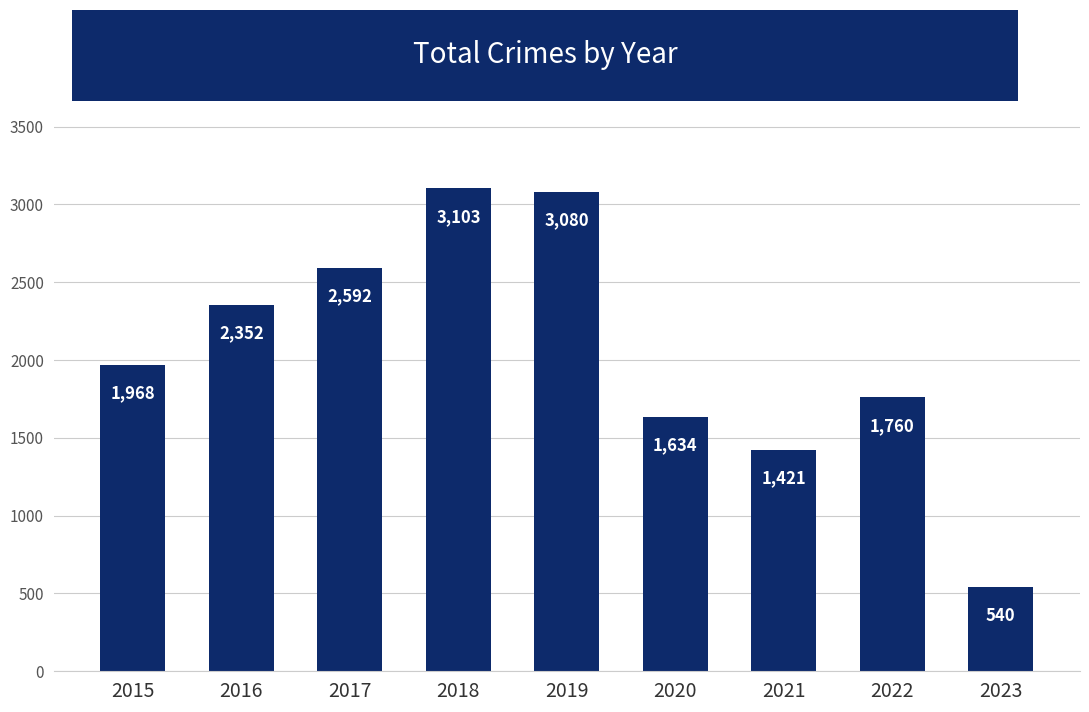

Is it true that the value at 2020 is 1634?

True